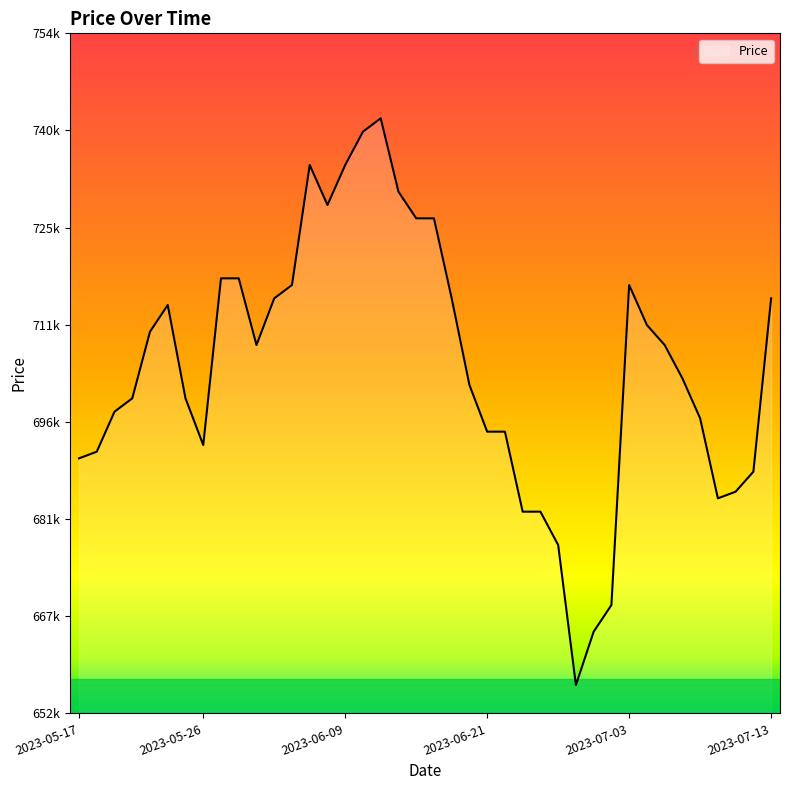

Does the chart display data point markers on the line(s)?

No